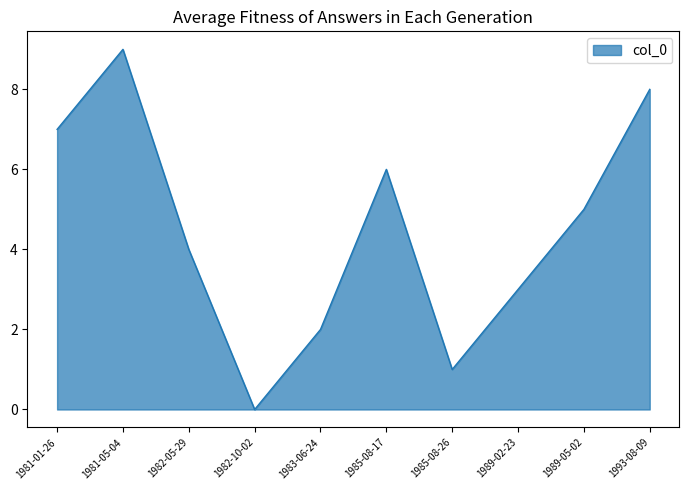

What is the approximate value at 1981-01-26?

7